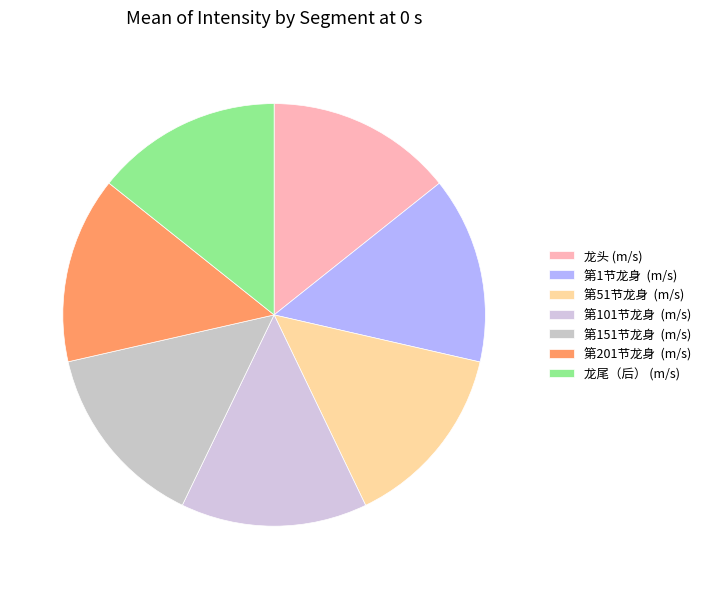

Which slice is the largest?

龙头 (m/s)